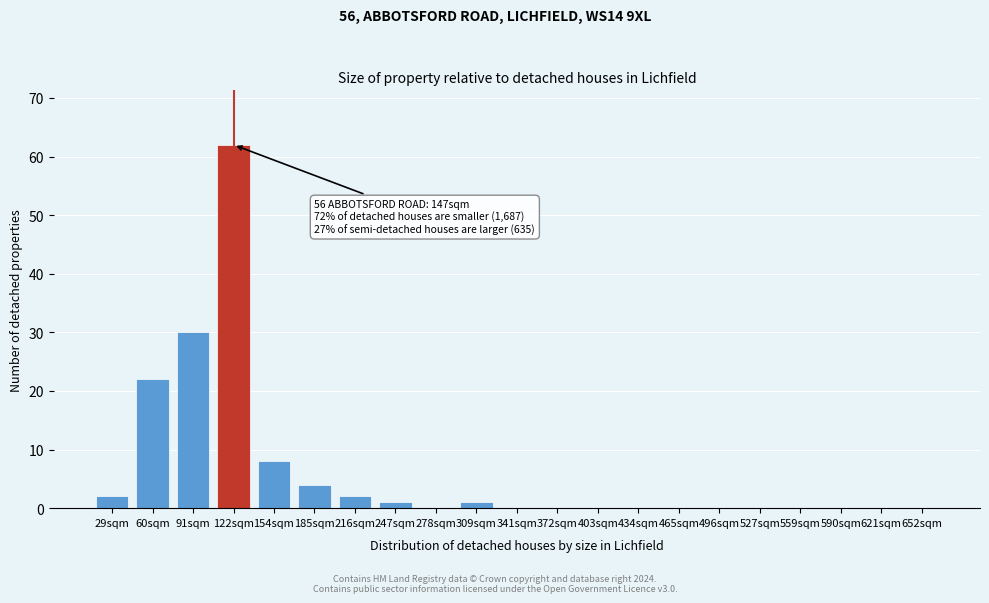

Reading right to left, transcribe all the data shown in this chart.

652sqm=0	621sqm=0	590sqm=0	559sqm=0	527sqm=0	496sqm=0	465sqm=0	434sqm=0	403sqm=0	372sqm=0	341sqm=0	309sqm=1	278sqm=0	247sqm=1	216sqm=2	185sqm=4	154sqm=8	122sqm=62	91sqm=30	60sqm=22	29sqm=2